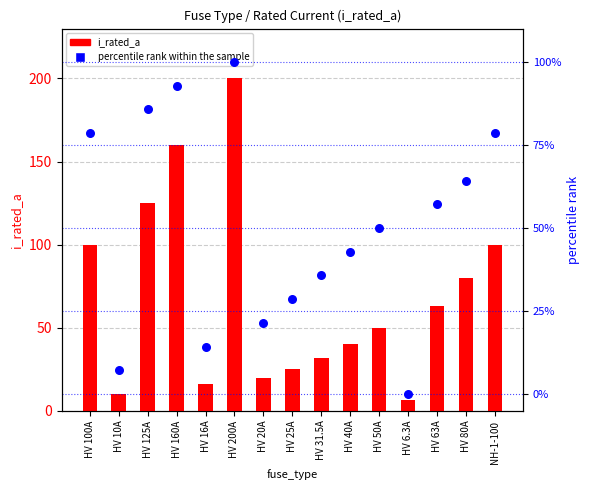

What are all the series names shown in the legend?

i_rated_a, percentile rank within the sample